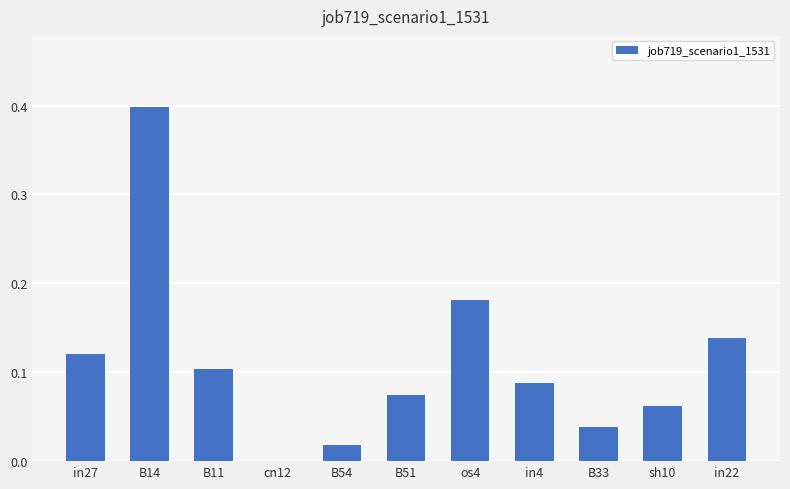

The chart shows a value of 0.2 at B11. True or false?

False